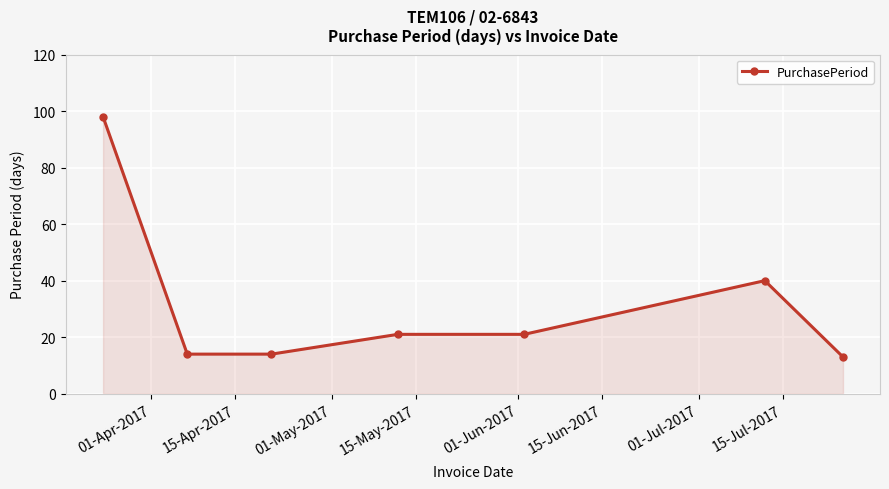

True or false: the data has more than 2 interior local peaks.

False